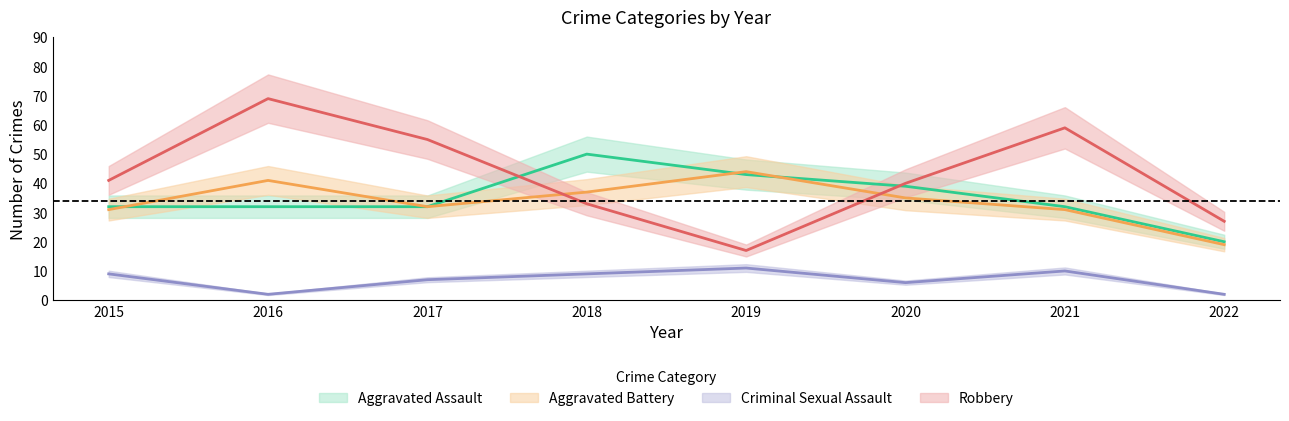

Is it true that Aggravated Battery equals 14 at 2020?

False